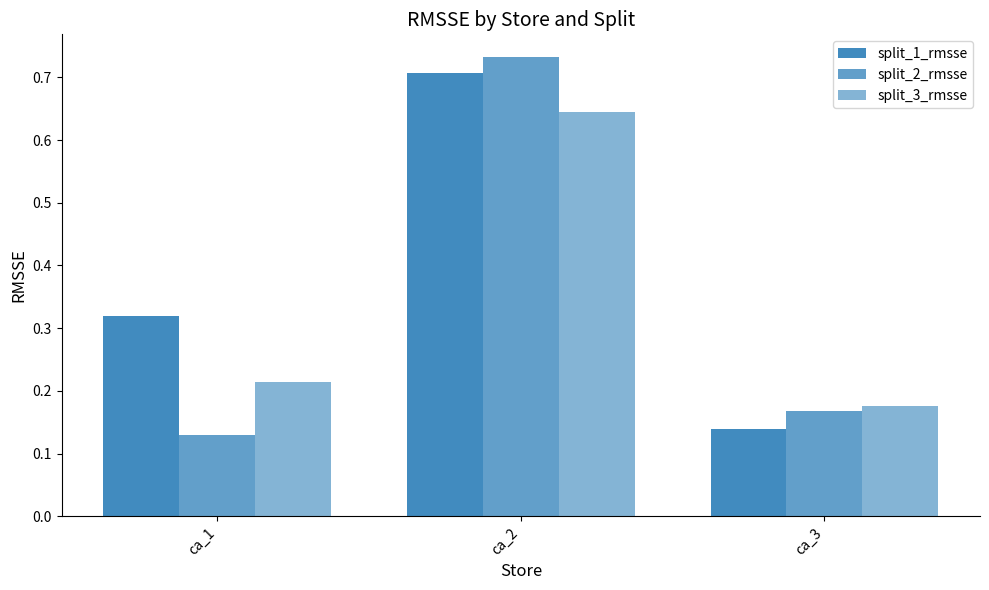

Which series has the largest total across all categories?

split_1_rmsse